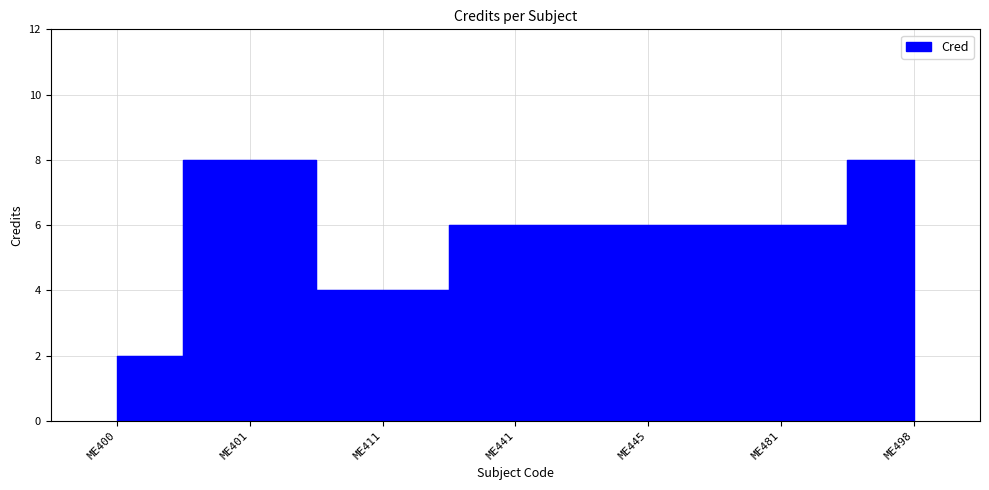

Rank the categories by value from lowest to highest.

ME400, ME411, ME441, ME445, ME481, ME401, ME498